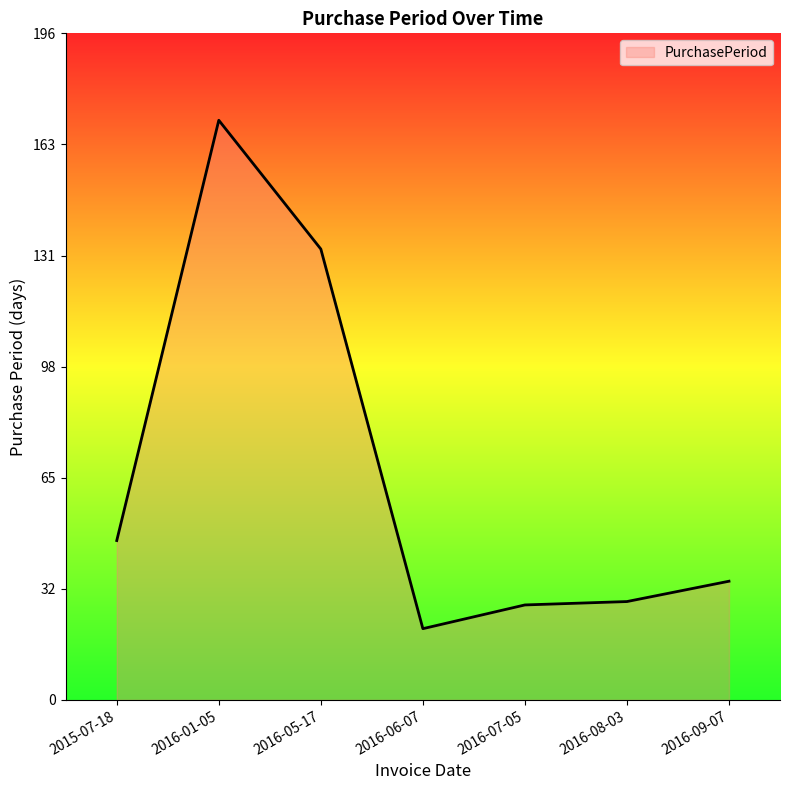

How many series are shown in this chart?

1